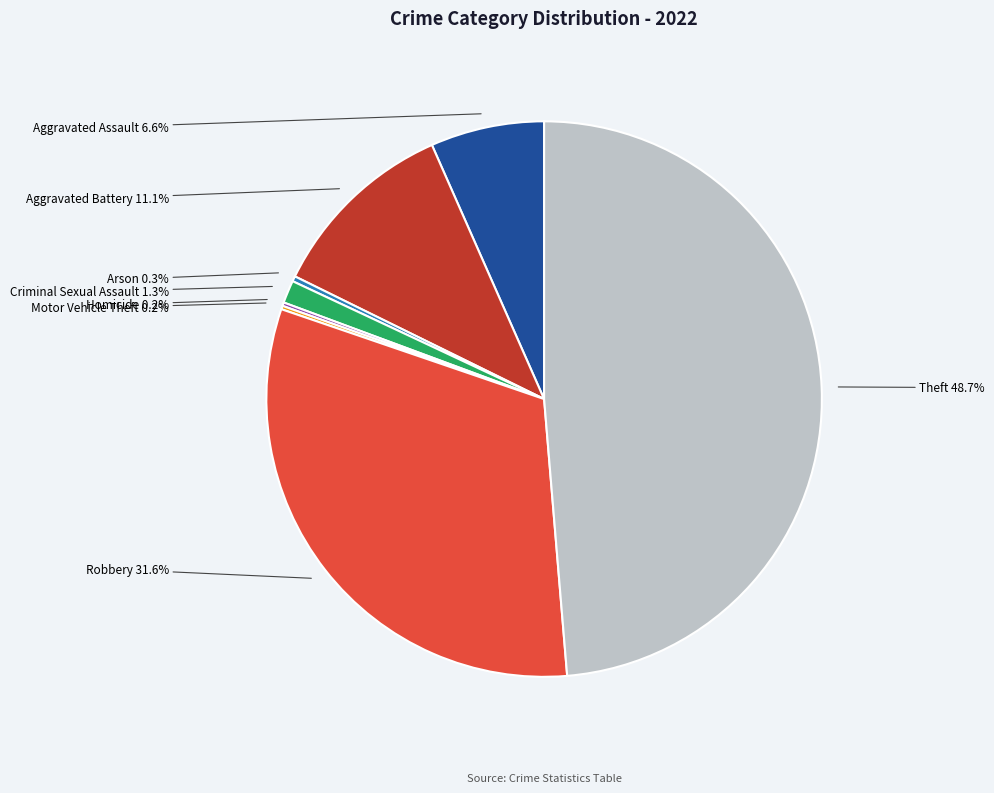

Combined, do Robbery and Arson account for over 50%?

No